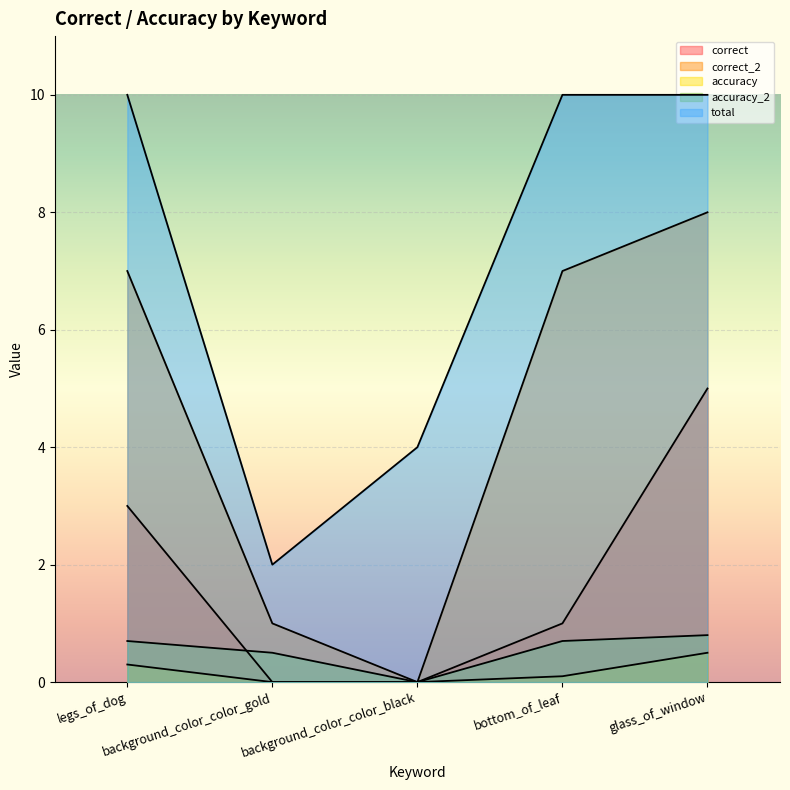

Which series has the largest total across all categories?

total